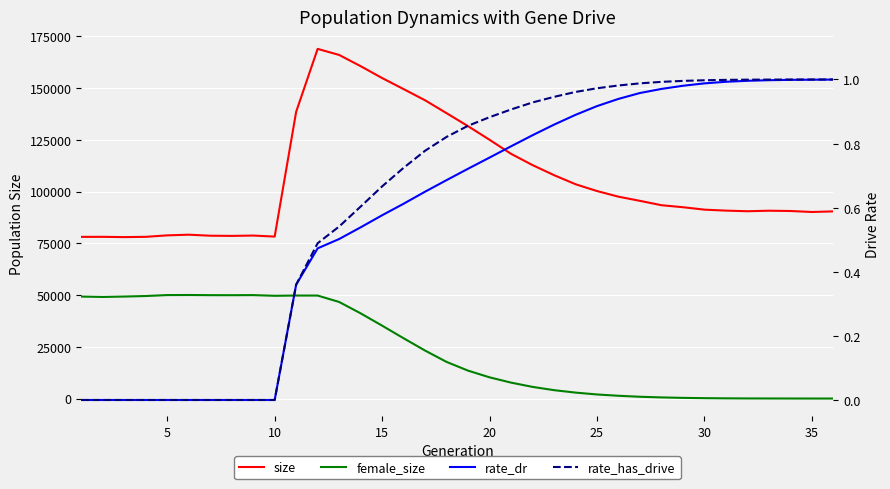

Rank the series at 30 from highest to lowest value.

size, female_size, rate_has_drive, rate_dr